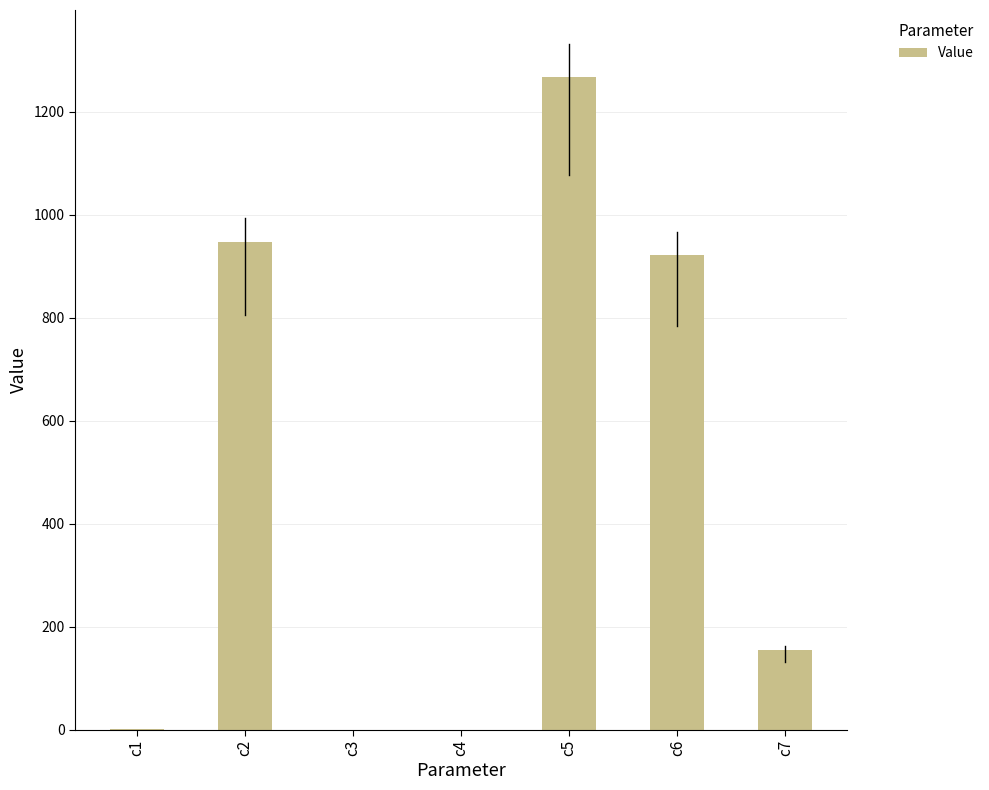

How many data points are above 154?

4